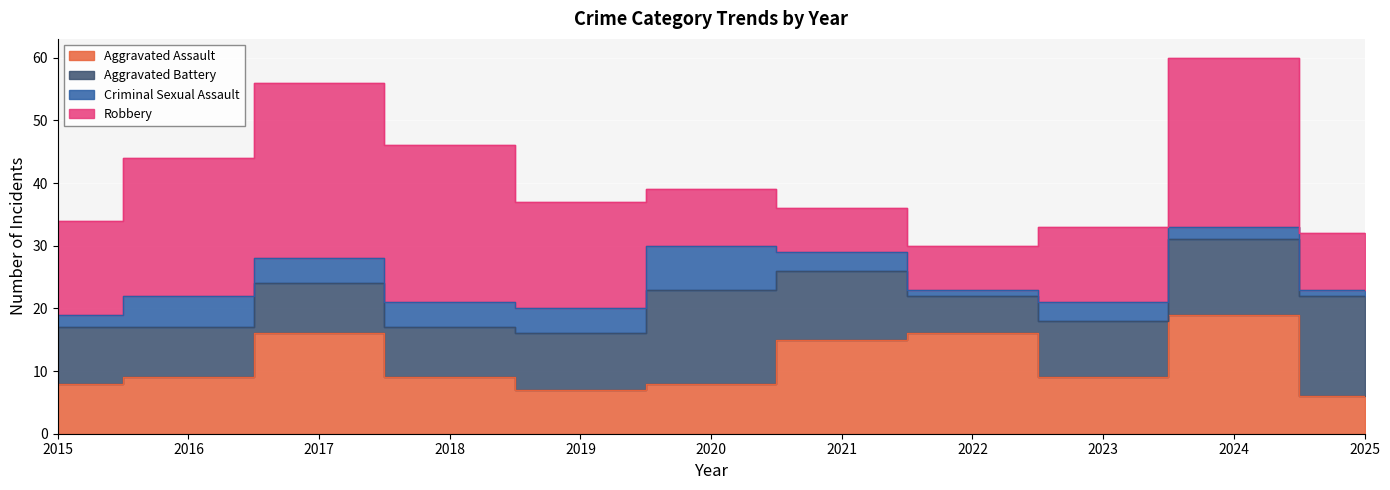

What is the difference between the maximum and minimum values in the Robbery series?

21